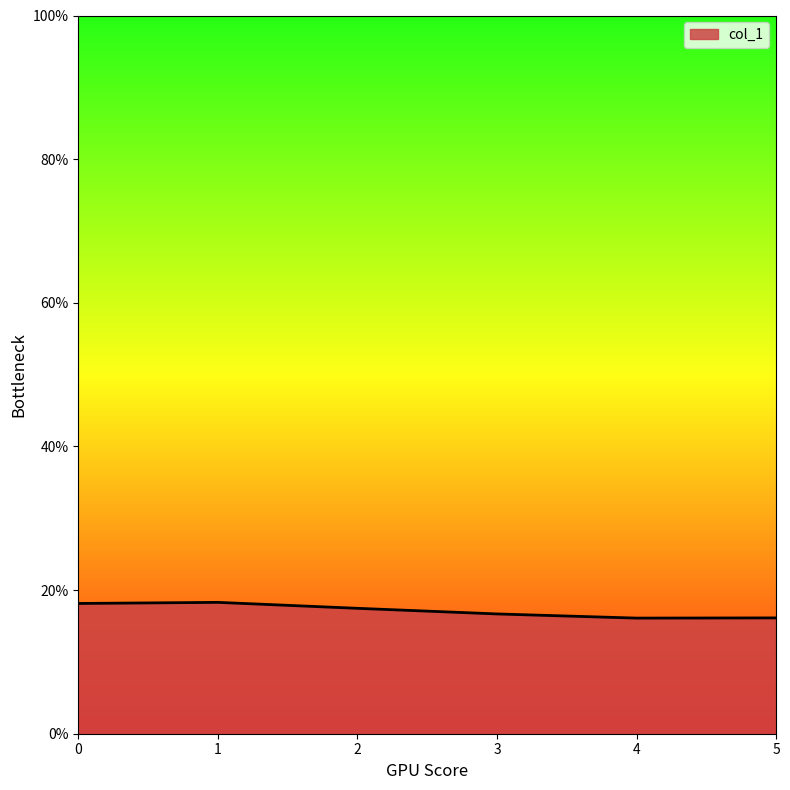

At which label is the value closest to 0?

4